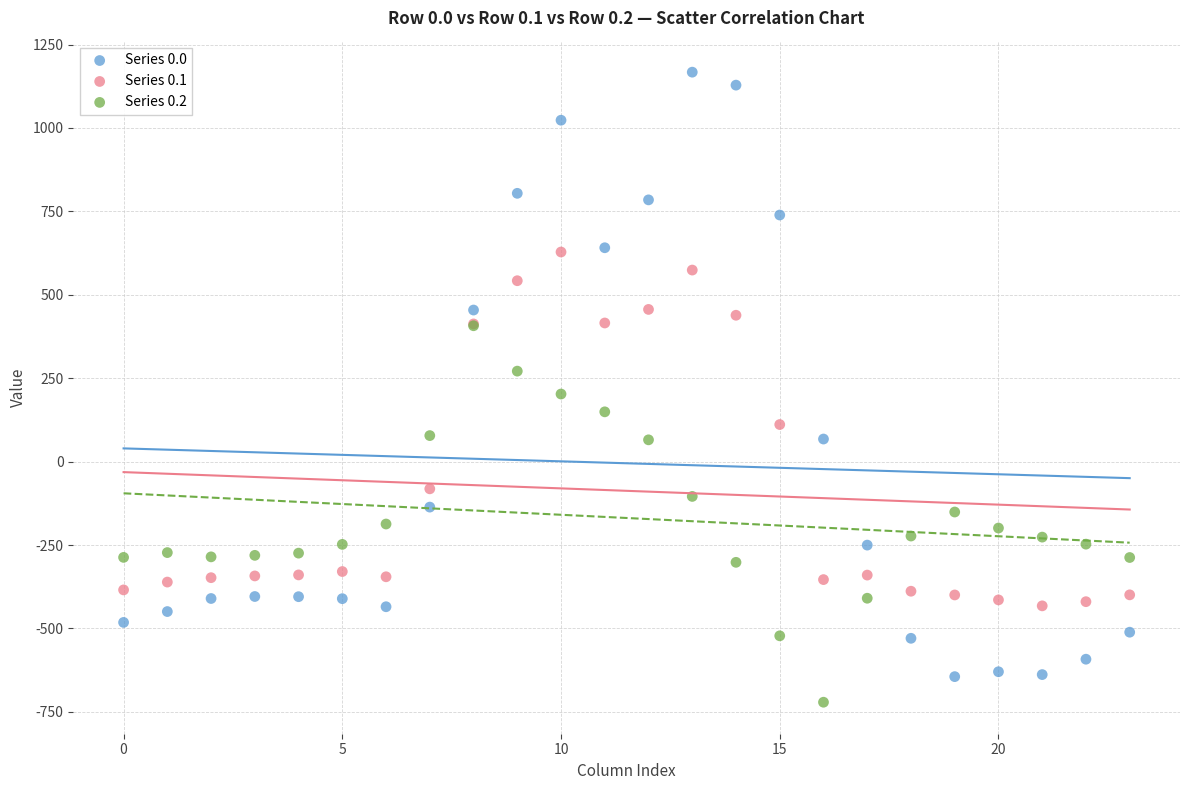

What are all the series names shown in the legend?

Series 0.0, Series 0.1, Series 0.2